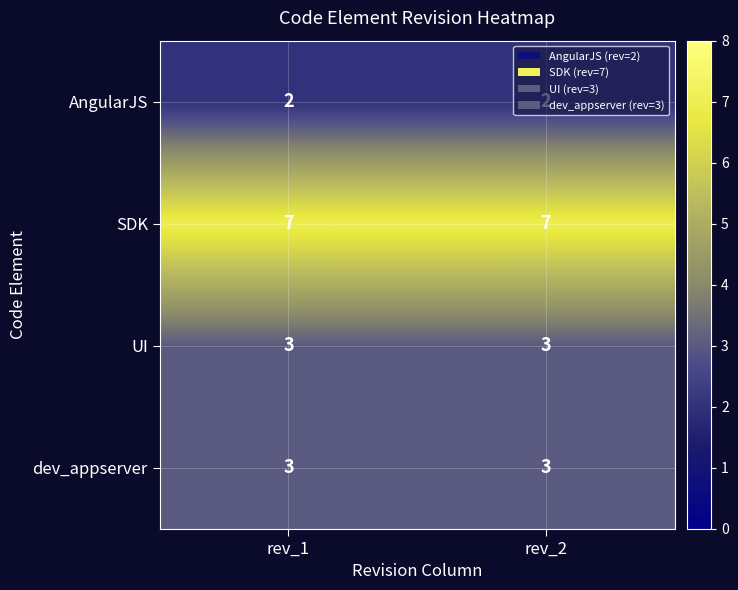

What is the approximate value of SDK at rev_2?

7